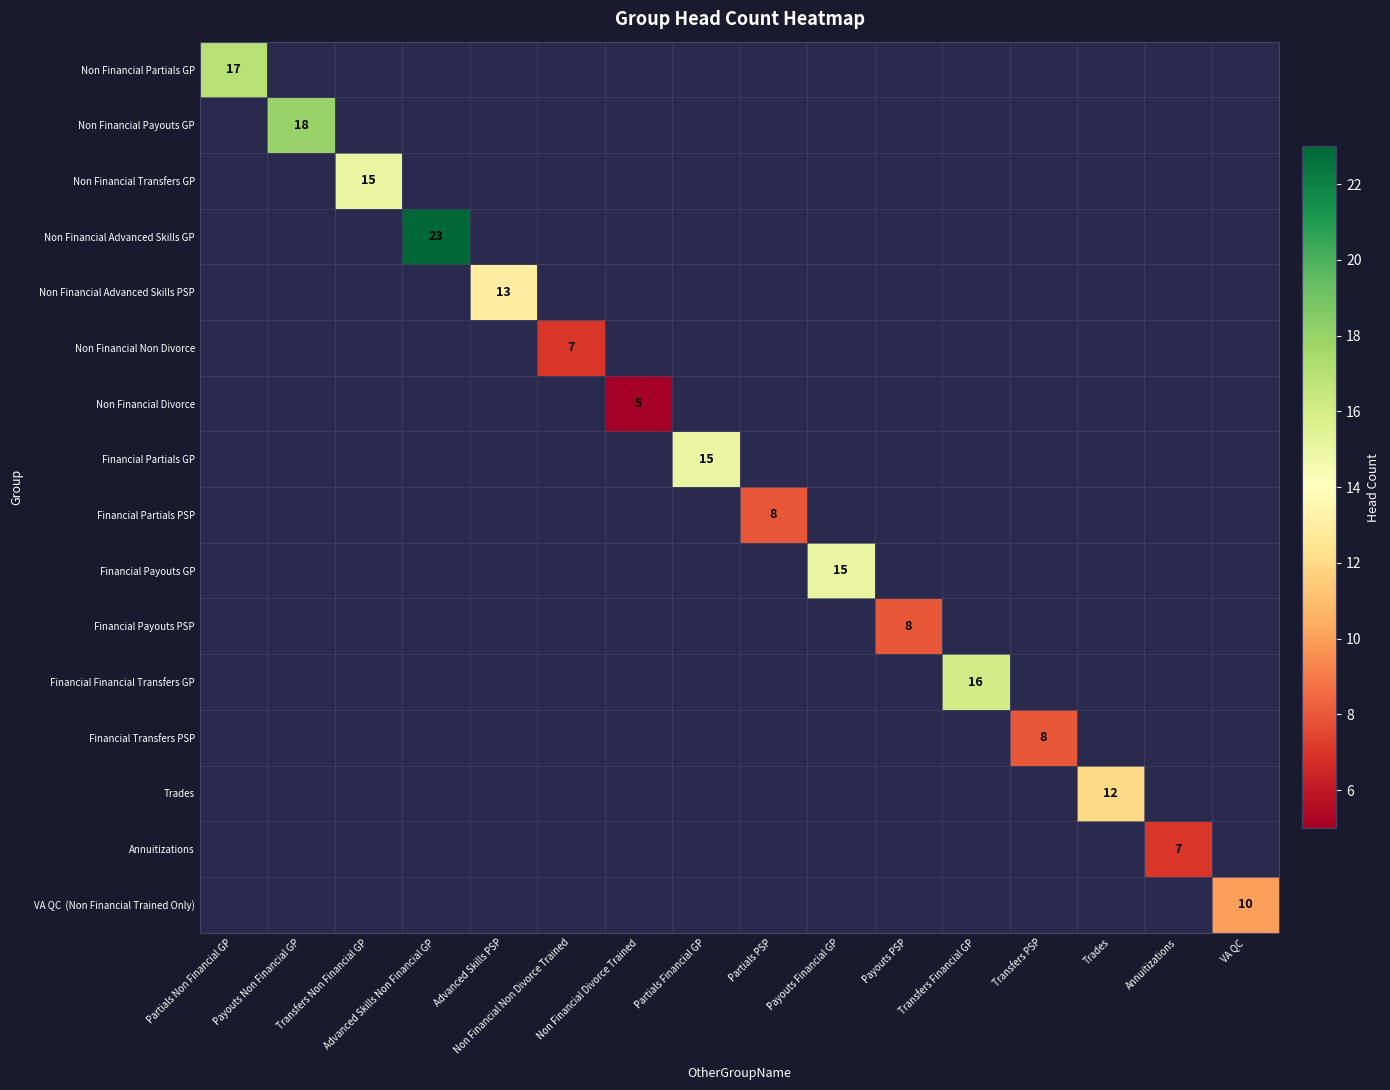

Is the value of Financial Partials PSP at Transfers PSP greater than the value of Financial Payouts GP at Trades?

No